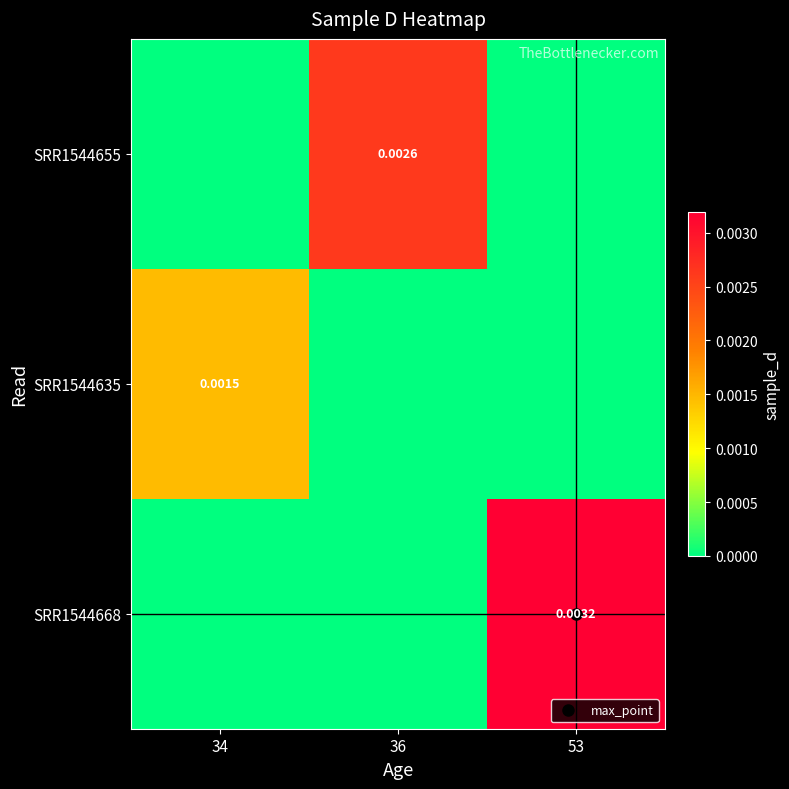

Between 34 and 36, which series saw the biggest shift?

SRR1544655